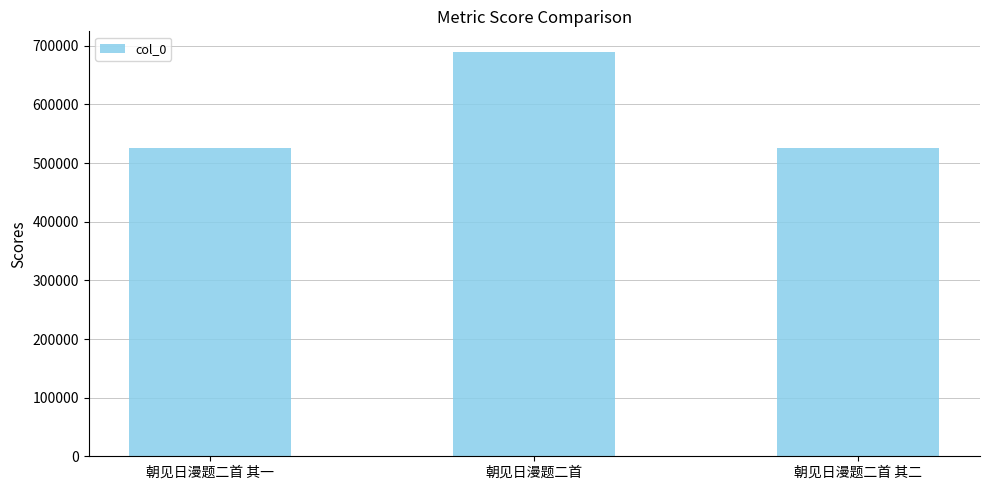

What is the sum of all values?

1743356